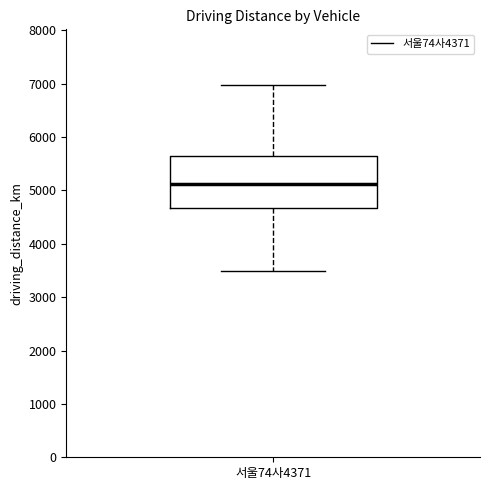

Read this box plot against the y-axis: the position of the median line, the range covered by the box, and the ends of both whiskers. The values are not printed on the chart, so give them approximately, as read against the axis.

median 5100, box 4700 to 5600, whiskers 3500 to 7000